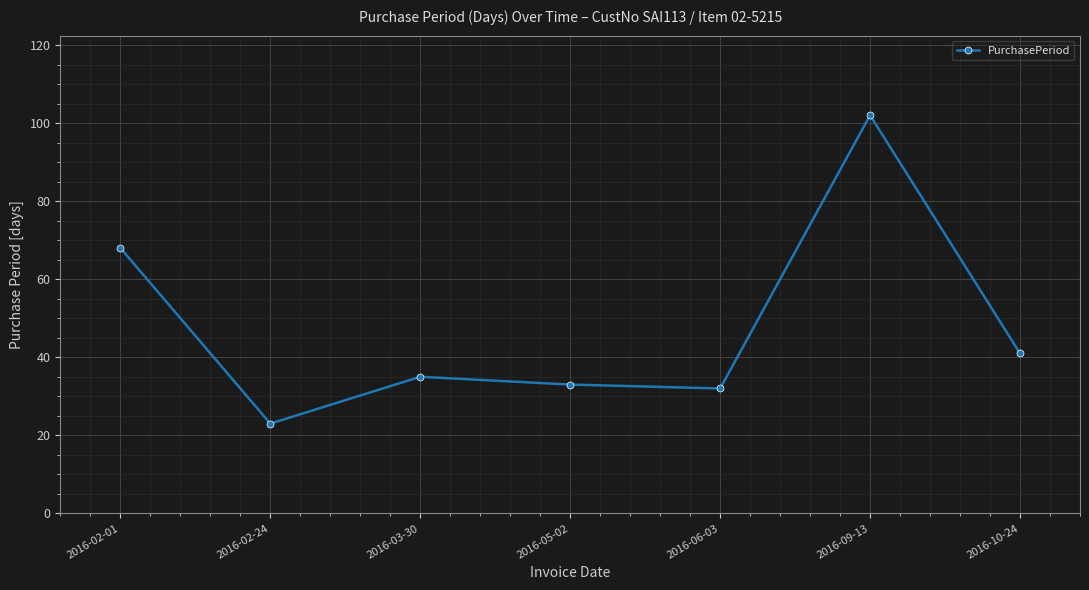

How many points are lower than both their immediate neighbors (excluding endpoints)?

2